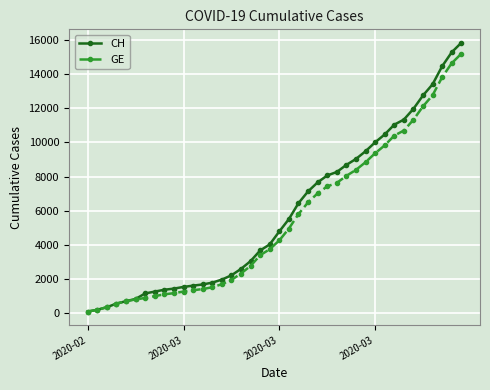

Does the chart have visible grid lines?

Yes